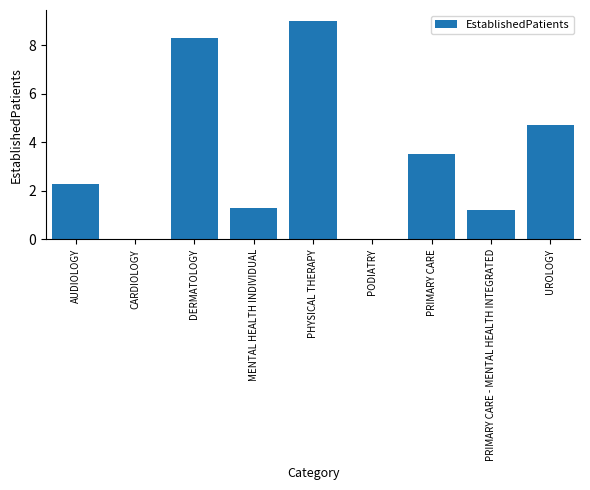

Reading right to left, extract all data points from this chart.

UROLOGY=4.7	PRIMARY CARE - MENTAL HEALTH INTEGRATED=1.2	PRIMARY CARE=3.5	PODIATRY=0.0	PHYSICAL THERAPY=9.0	MENTAL HEALTH INDIVIDUAL=1.3	DERMATOLOGY=8.3	CARDIOLOGY=0.0	AUDIOLOGY=2.3